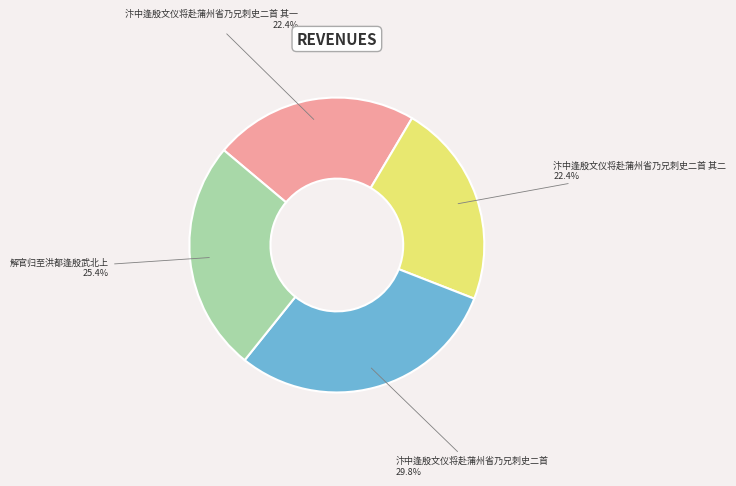

Which category has the biggest portion of the pie?

汴中逢殷文仪将赴蒲州省乃兄刺史二首